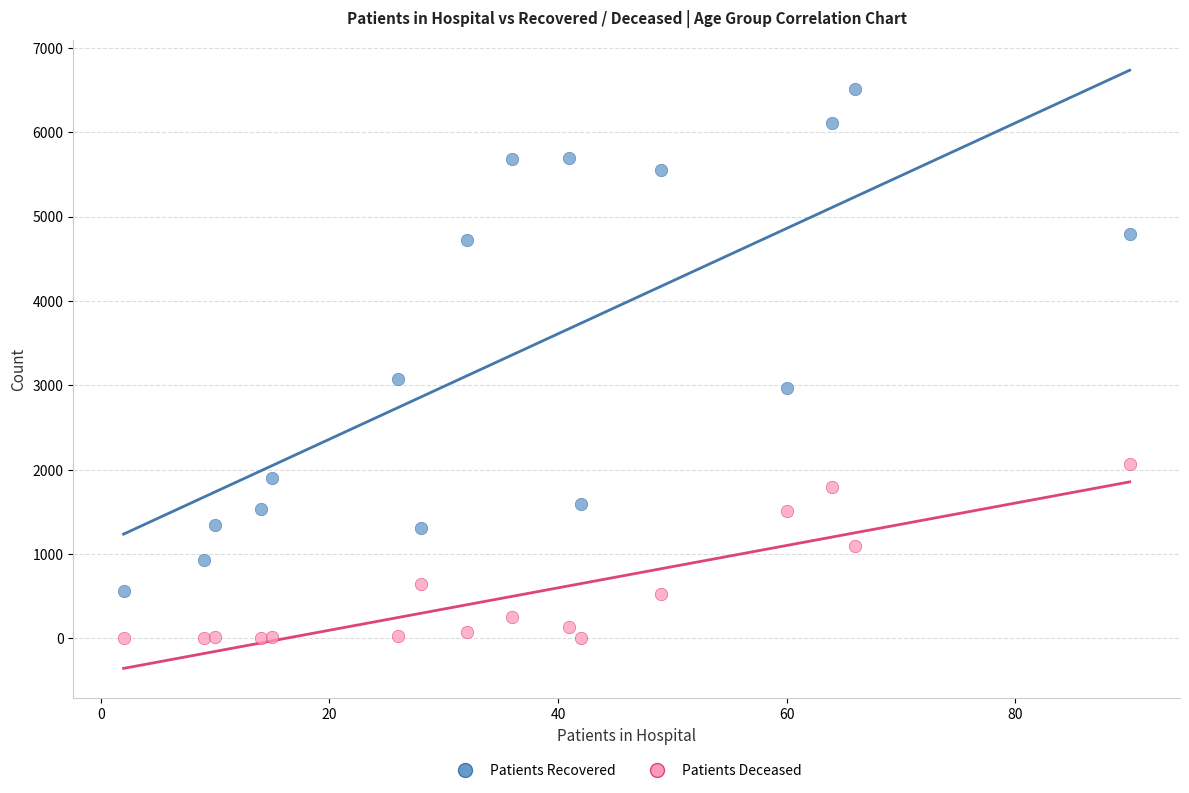

What is the X range (max minus min) for the scatter plot?

88